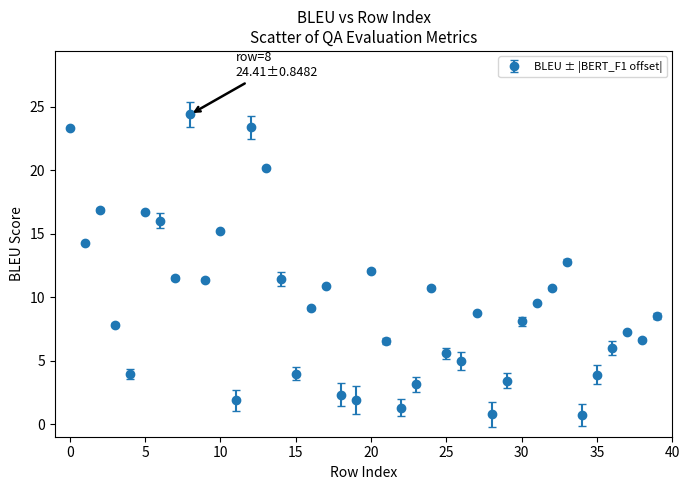

What is the sum of all values?

378.2